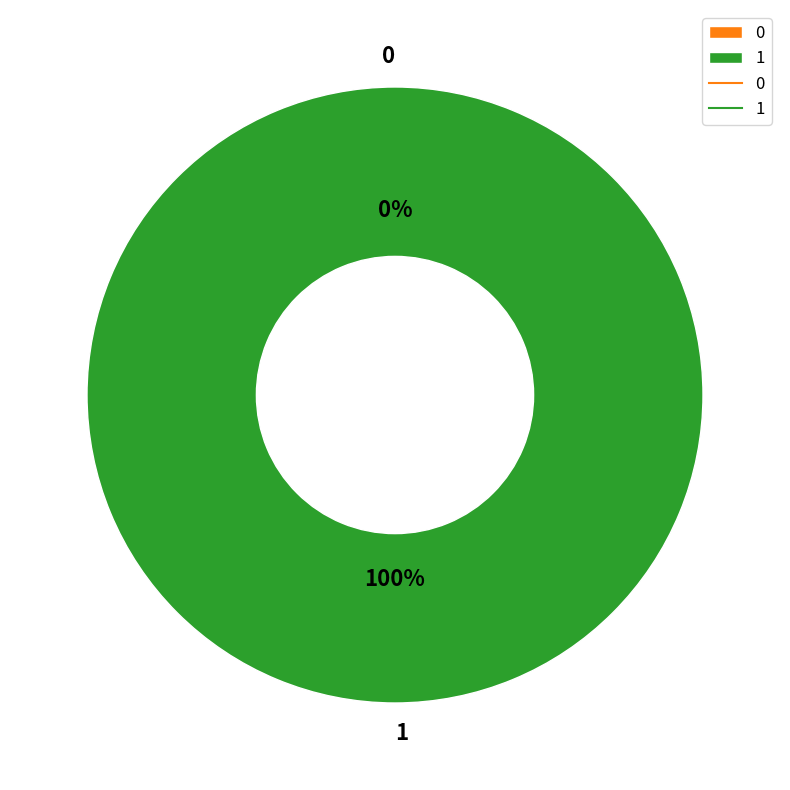

How many segments does this pie chart have?

2